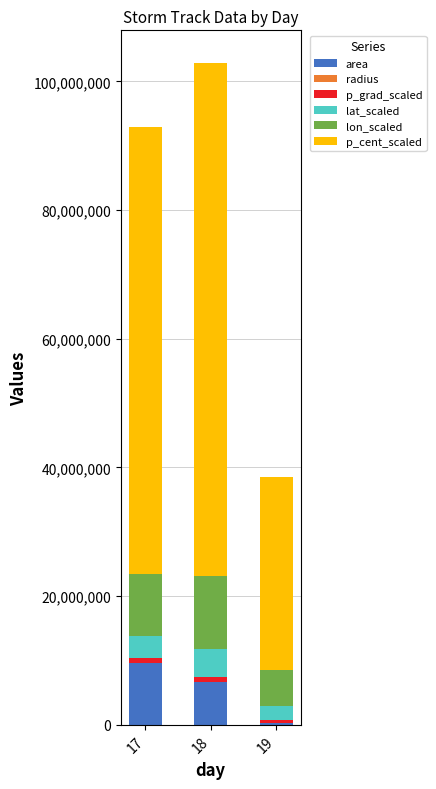

What is the highest value of the area series?

9591875.0